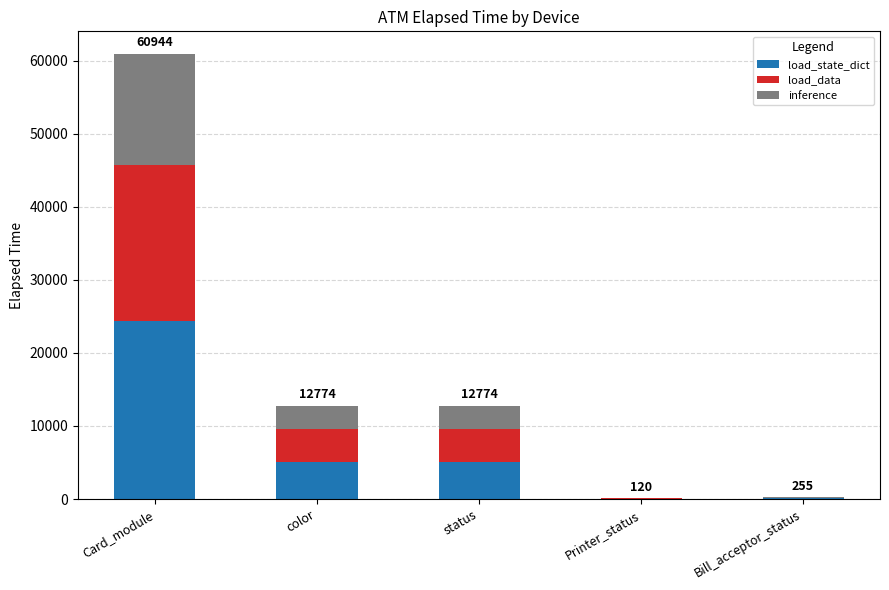

How many data points does each series have?

5